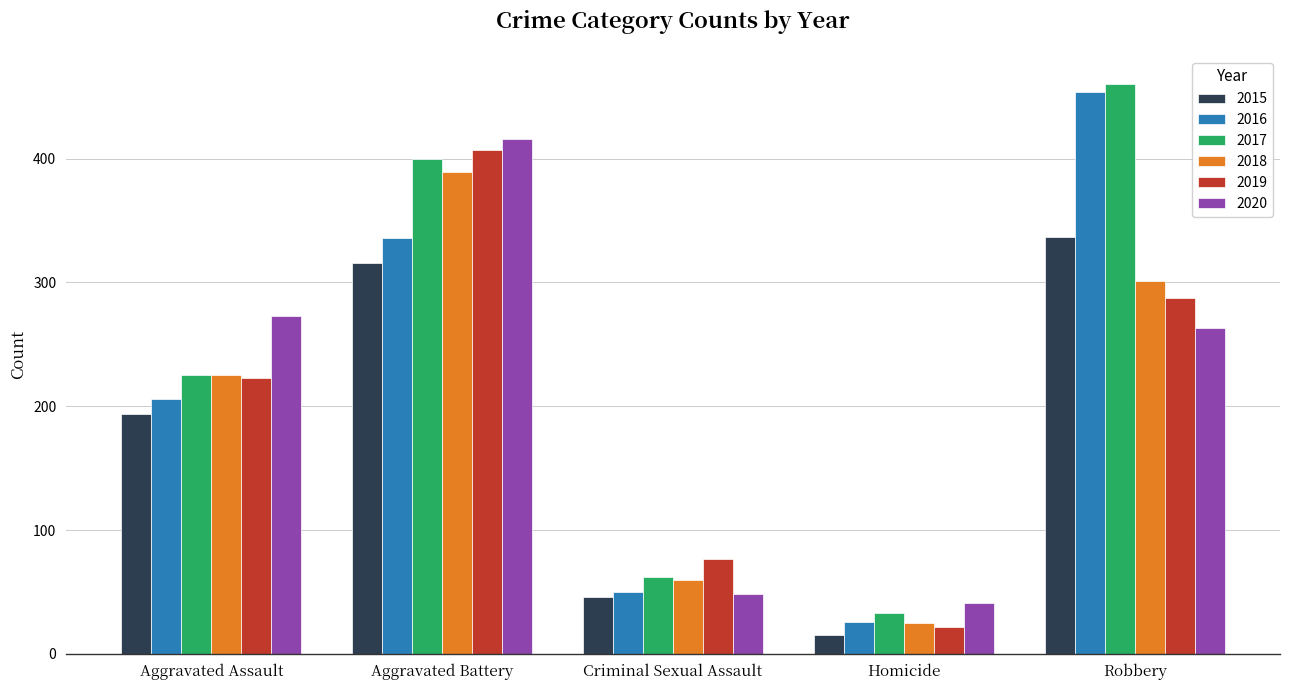

What is the label of the 4th bar from the left?

Homicide